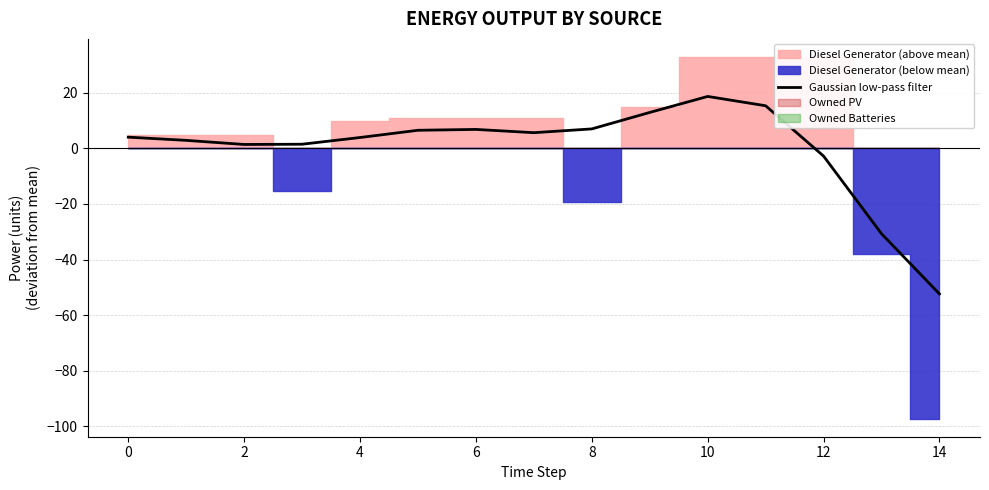

What is the smallest value displayed?

-52.4